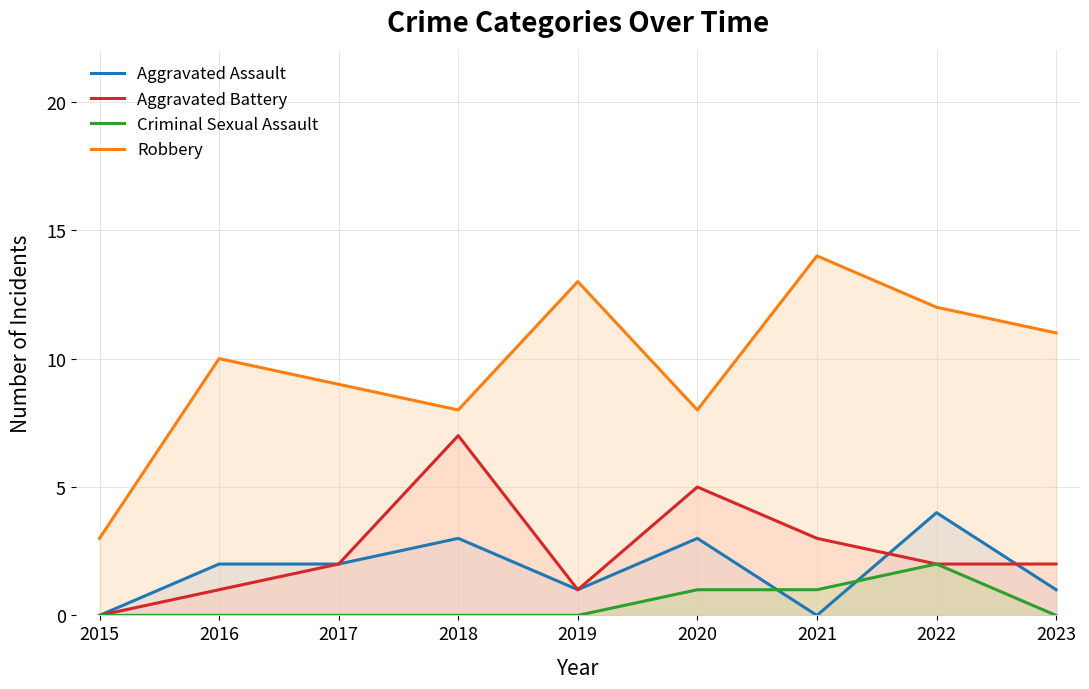

How many data points in Aggravated Assault are above 2?

3